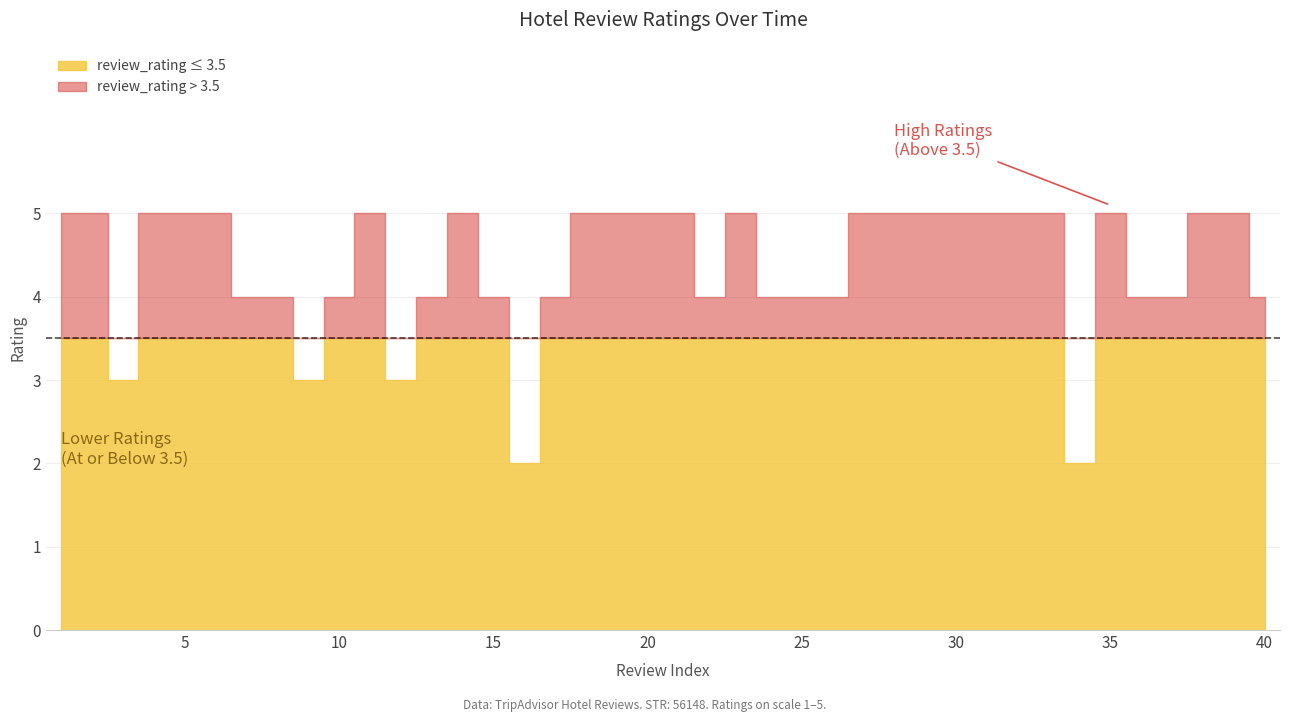

What is the highest value of the Review_ID series?

40